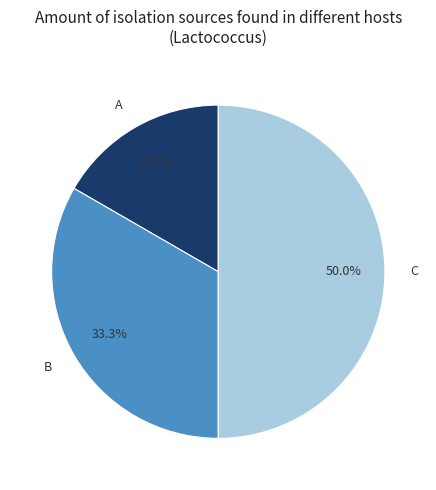

Combined, do A and C account for over 50%?

Yes